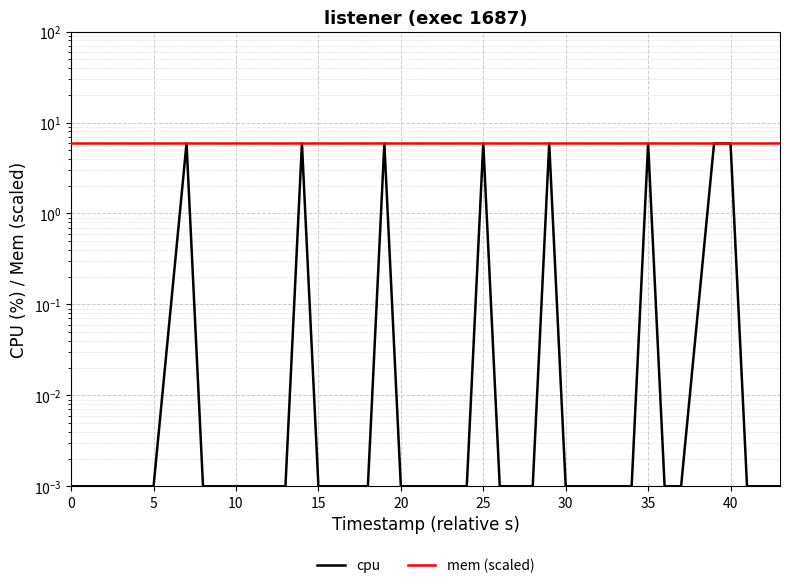

At which category does the chart reach its peak across all series?

30